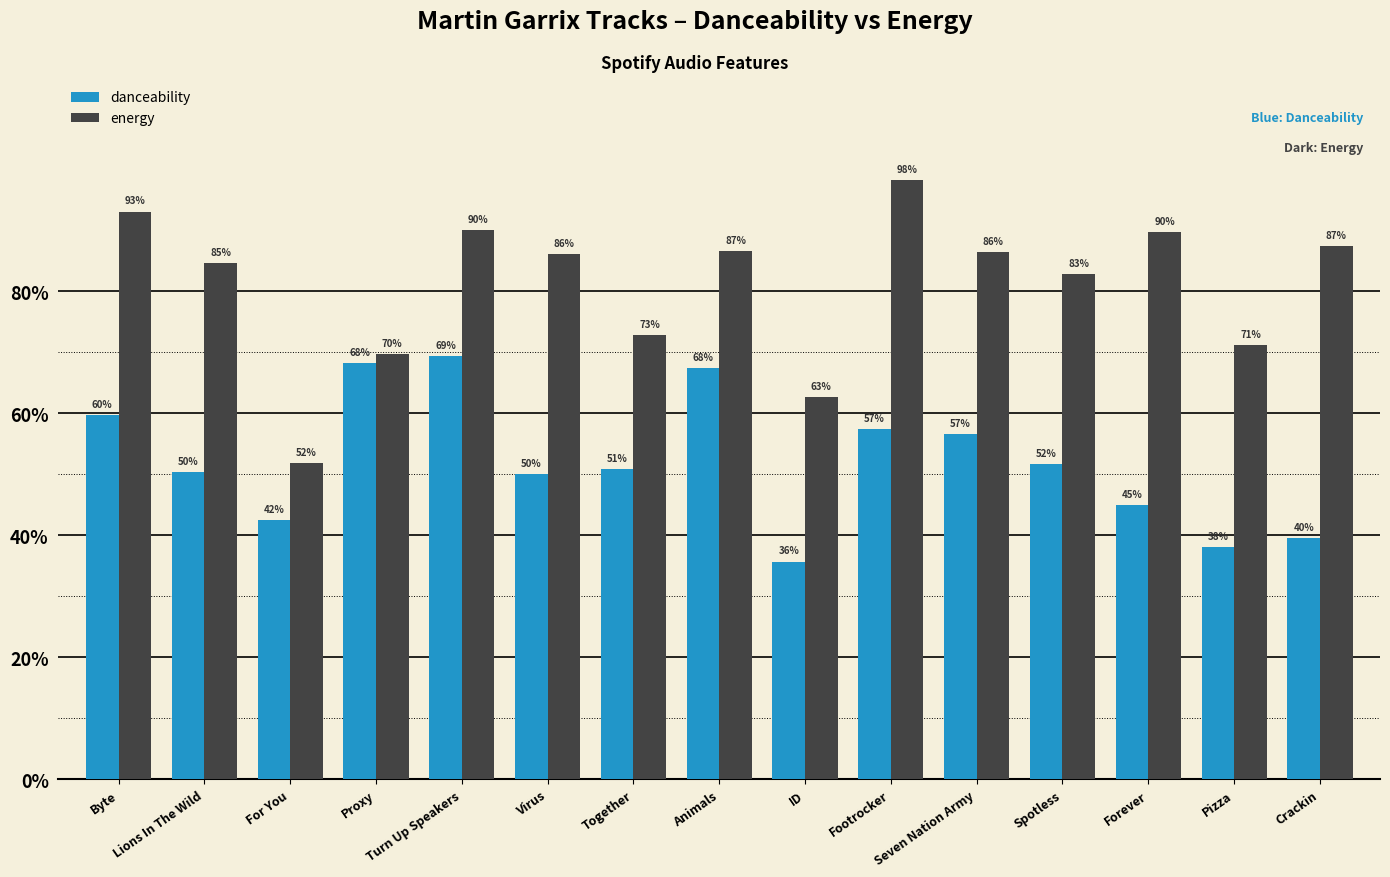

Which series has the largest total across all categories?

energy